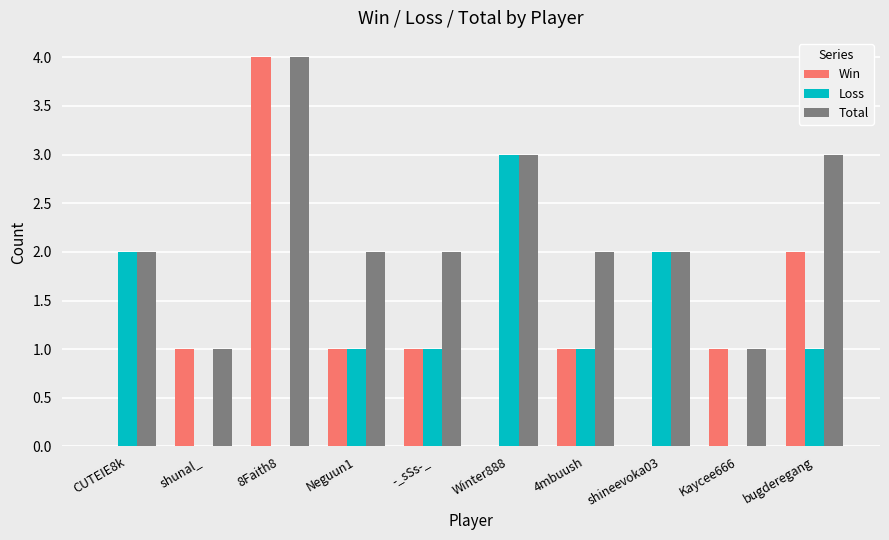

The Total series shows 1 at Neguun1. True or false?

False